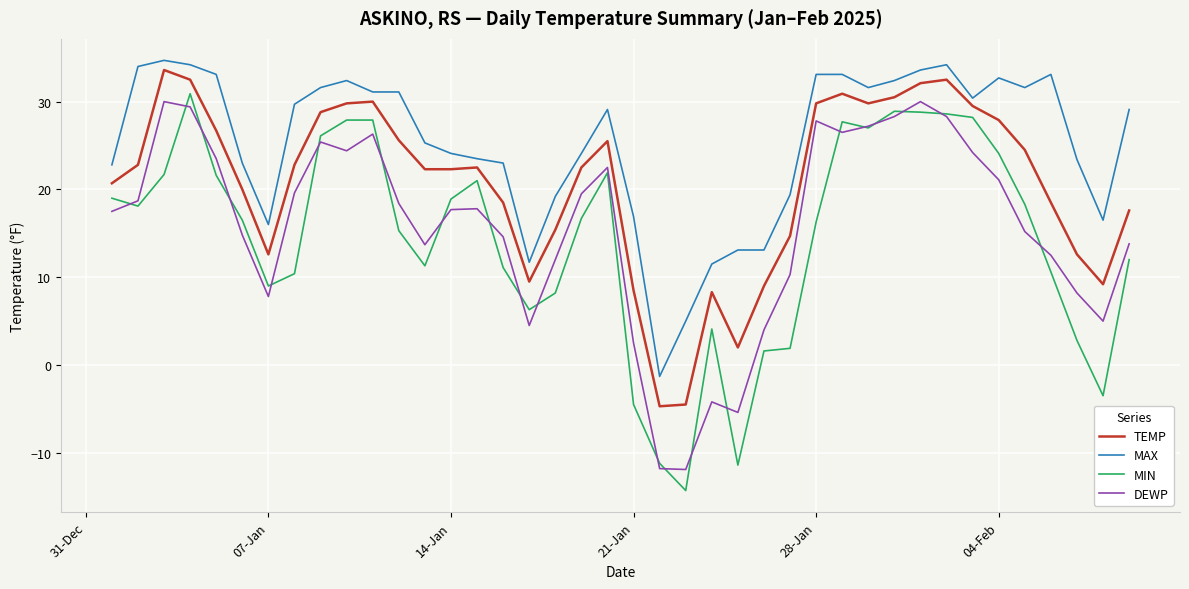

Which series has the largest total across all categories?

MAX